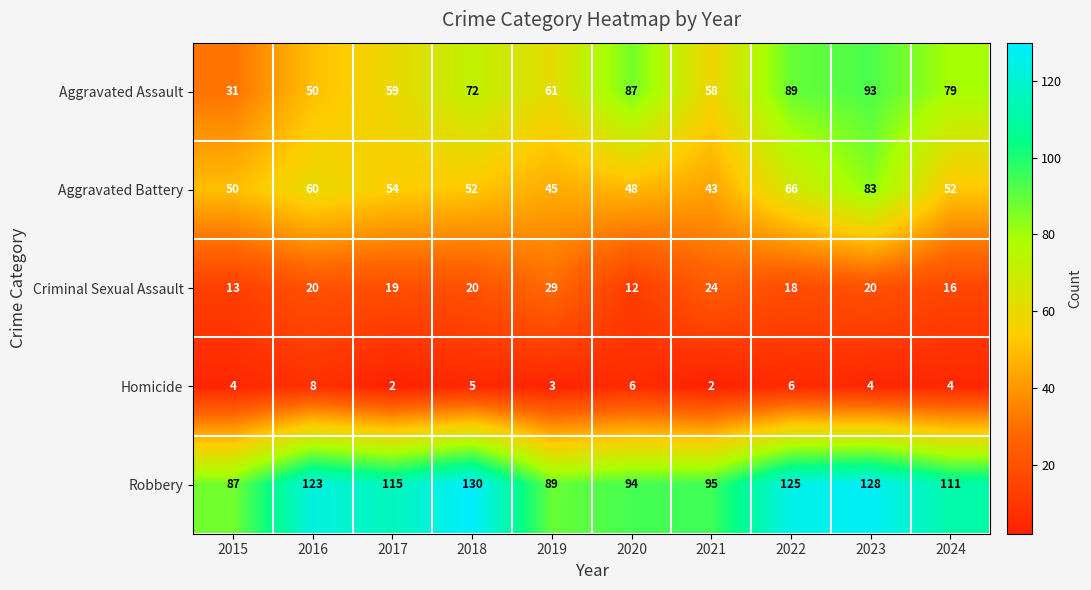

What is the minimum value for Aggravated Battery?

43